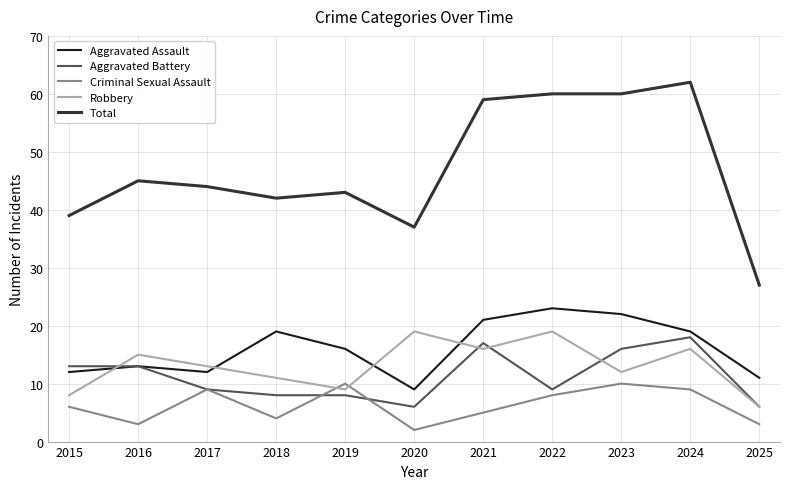

In Criminal Sexual Assault, how many points are lower than both neighbors (excluding endpoints)?

3